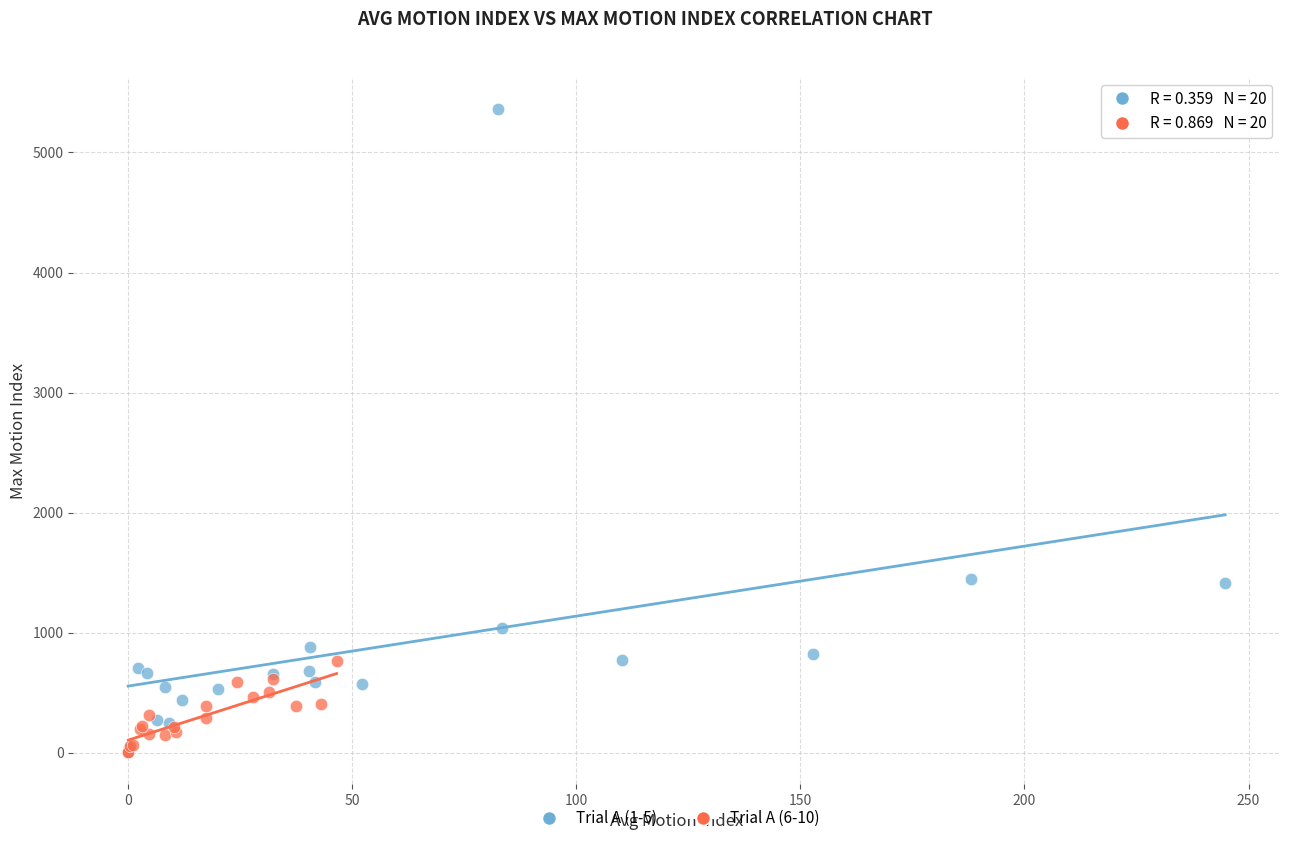

Which series has the largest Y range (max minus min)?

Trial A (1-5)